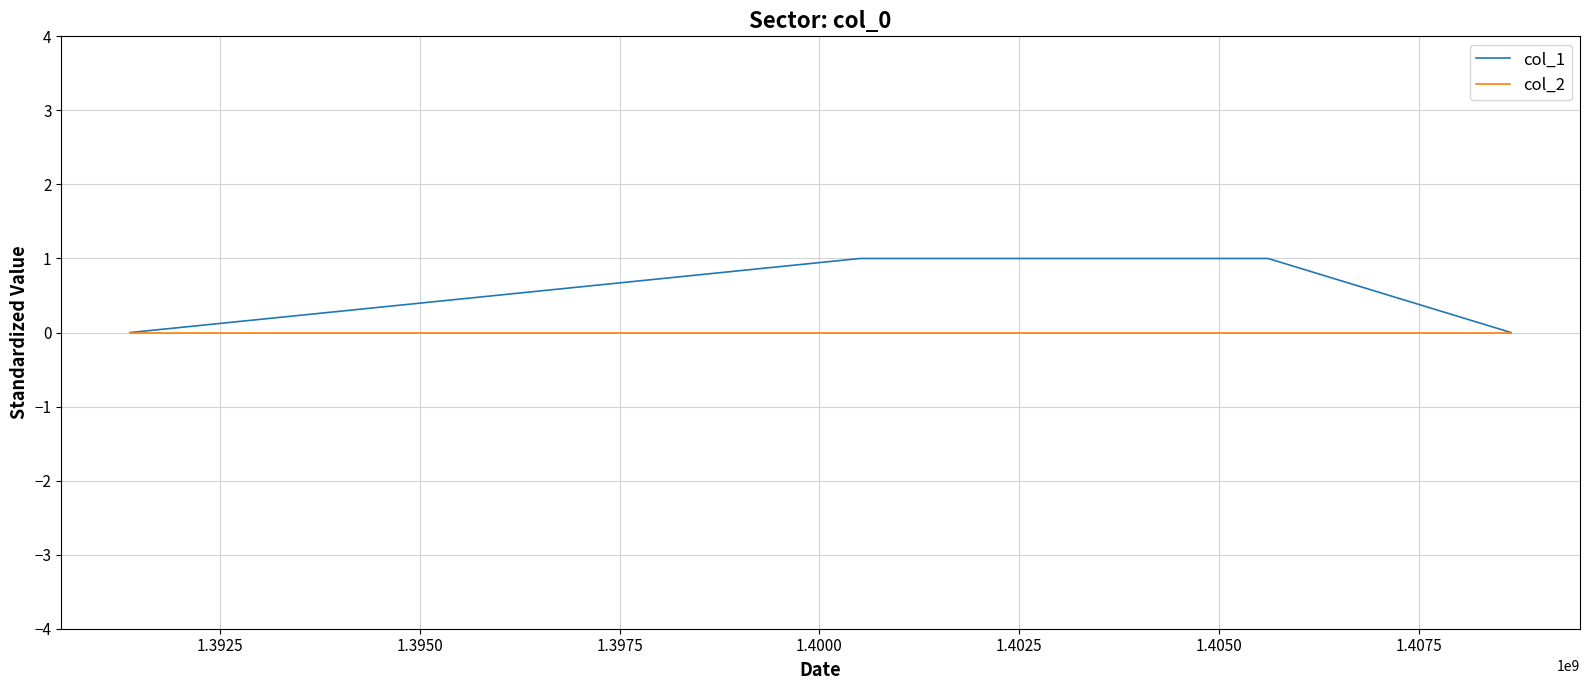

Which series has the largest total across all categories?

col_1